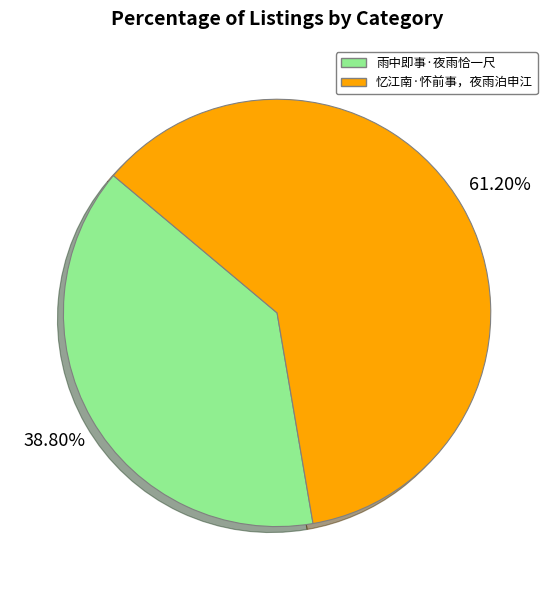

Between 雨中即事·夜雨恰一尺 and 忆江南·怀前事，夜雨泊申江, which is larger?

忆江南·怀前事，夜雨泊申江